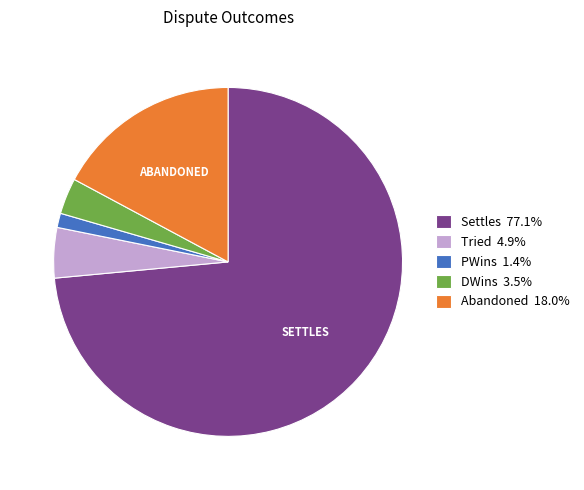

Which slice is the largest?

Settles